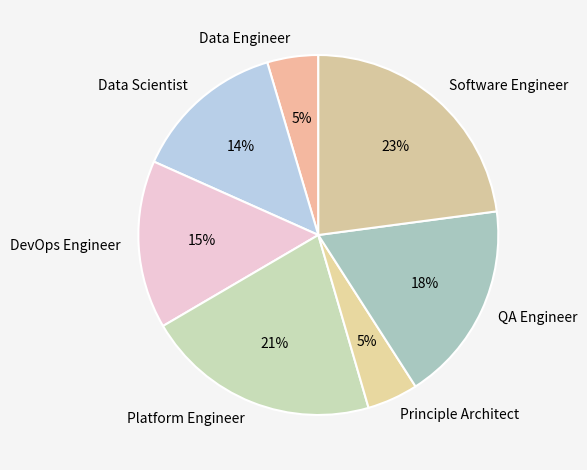

How many slices are in this pie chart?

7